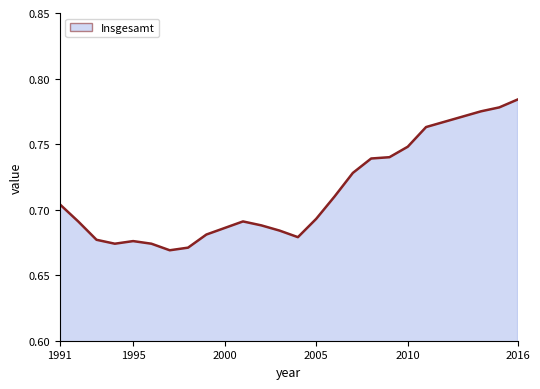

Which category has the highest value across all series?

2016